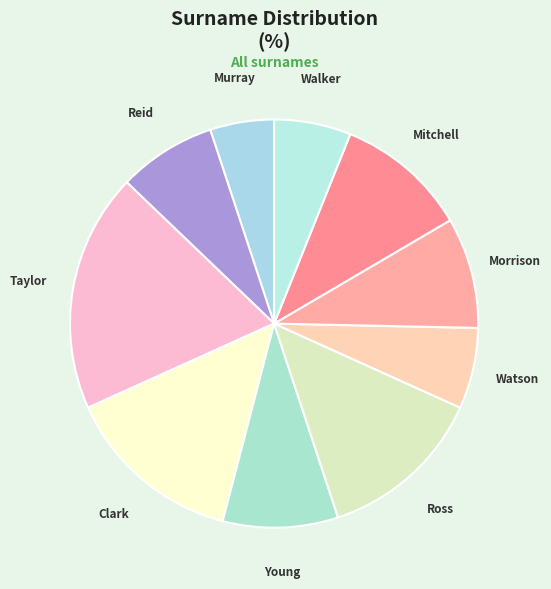

Approximately how many times larger is the value at Walker compared to Clark?

0.4